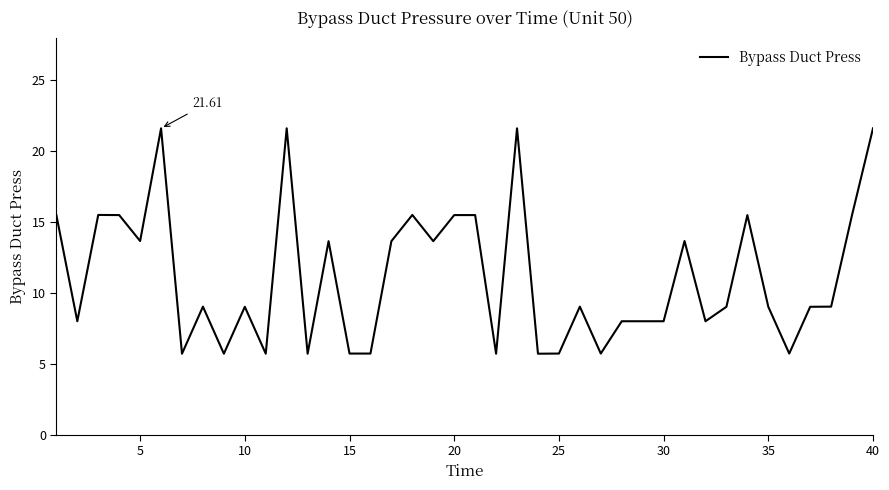

What is the difference between the maximum and minimum values?

15.9